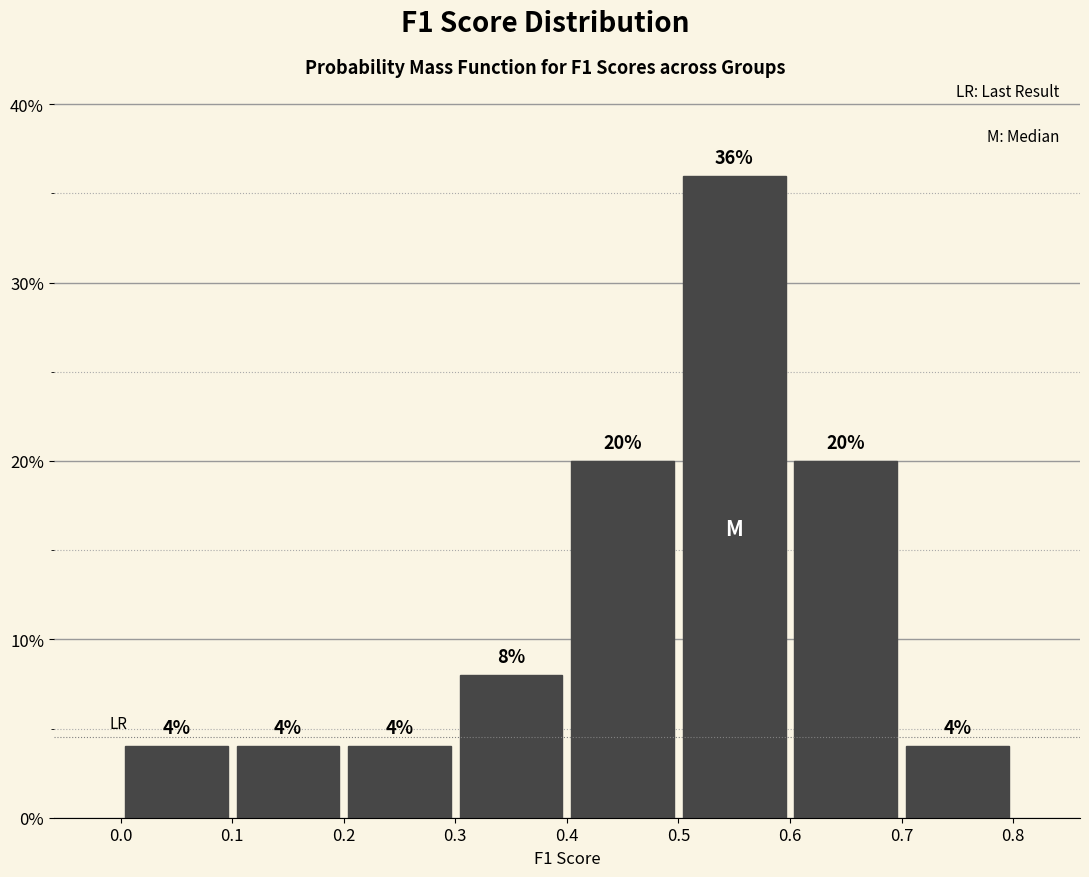

What is the height of the bar covering 0.5 to 0.6 on the x-axis?

36